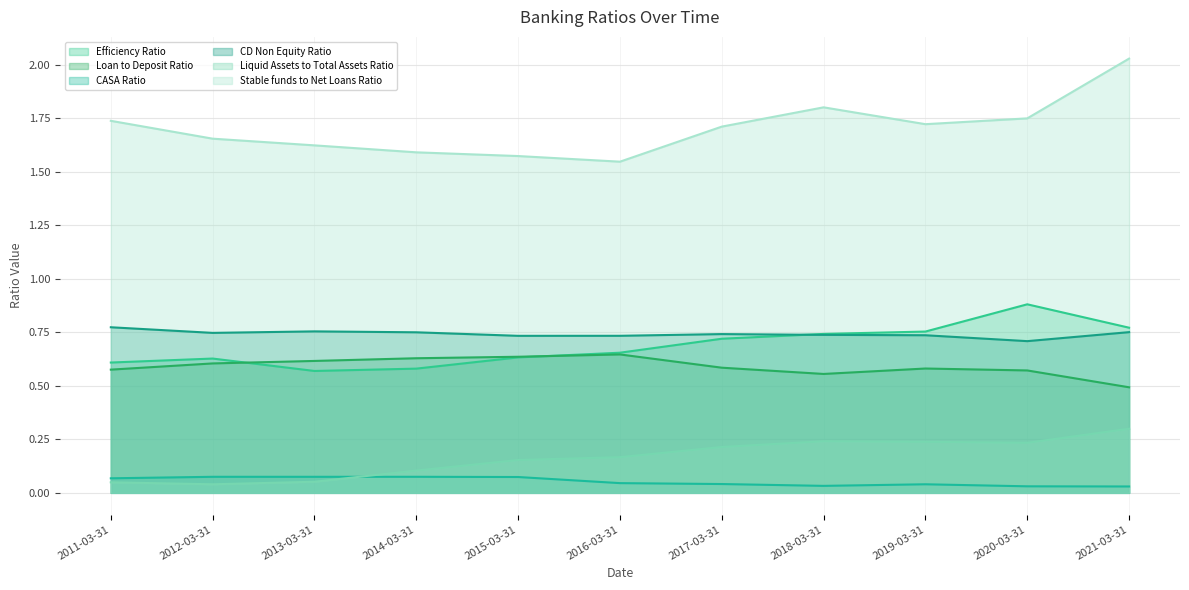

Reading left to right, extract all data points from this chart.

Efficiency Ratio: 2011-03-31=0.6	2012-03-31=0.6	2013-03-31=0.6	2014-03-31=0.6	2015-03-31=0.6	2016-03-31=0.7	2017-03-31=0.7	2018-03-31=0.7	2019-03-31=0.8	2020-03-31=0.9	2021-03-31=0.8
Loan to Deposit Ratio: 2011-03-31=0.6	2012-03-31=0.6	2013-03-31=0.6	2014-03-31=0.6	2015-03-31=0.6	2016-03-31=0.6	2017-03-31=0.6	2018-03-31=0.6	2019-03-31=0.6	2020-03-31=0.6	2021-03-31=0.5
CASA Ratio: 2011-03-31=0.1	2012-03-31=0.1	2013-03-31=0.1	2014-03-31=0.1	2015-03-31=0.1	2016-03-31=0.0	2017-03-31=0.0	2018-03-31=0.0	2019-03-31=0.0	2020-03-31=0.0	2021-03-31=0.0
CD Non Equity Ratio: 2011-03-31=0.8	2012-03-31=0.7	2013-03-31=0.8	2014-03-31=0.7	2015-03-31=0.7	2016-03-31=0.7	2017-03-31=0.7	2018-03-31=0.7	2019-03-31=0.7	2020-03-31=0.7	2021-03-31=0.8
Liquid Assets to Total Assets Ratio: 2011-03-31=0.0	2012-03-31=0.0	2013-03-31=0.1	2014-03-31=0.1	2015-03-31=0.2	2016-03-31=0.2	2017-03-31=0.2	2018-03-31=0.2	2019-03-31=0.2	2020-03-31=0.2	2021-03-31=0.3
Stable funds to Net Loans Ratio: 2011-03-31=1.7	2012-03-31=1.7	2013-03-31=1.6	2014-03-31=1.6	2015-03-31=1.6	2016-03-31=1.5	2017-03-31=1.7	2018-03-31=1.8	2019-03-31=1.7	2020-03-31=1.7	2021-03-31=2.0